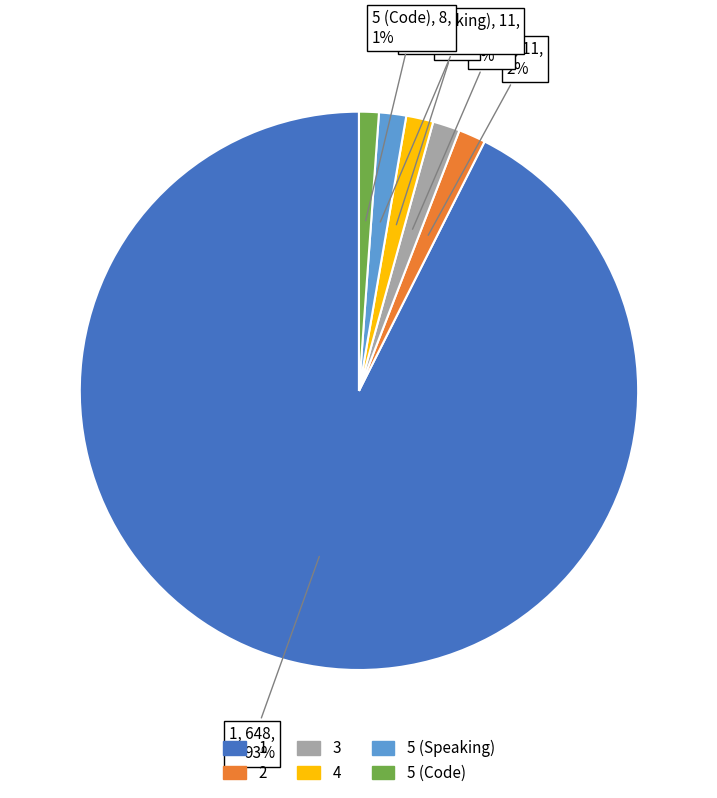

Does 5 (Code) account for over 50% of the chart?

No